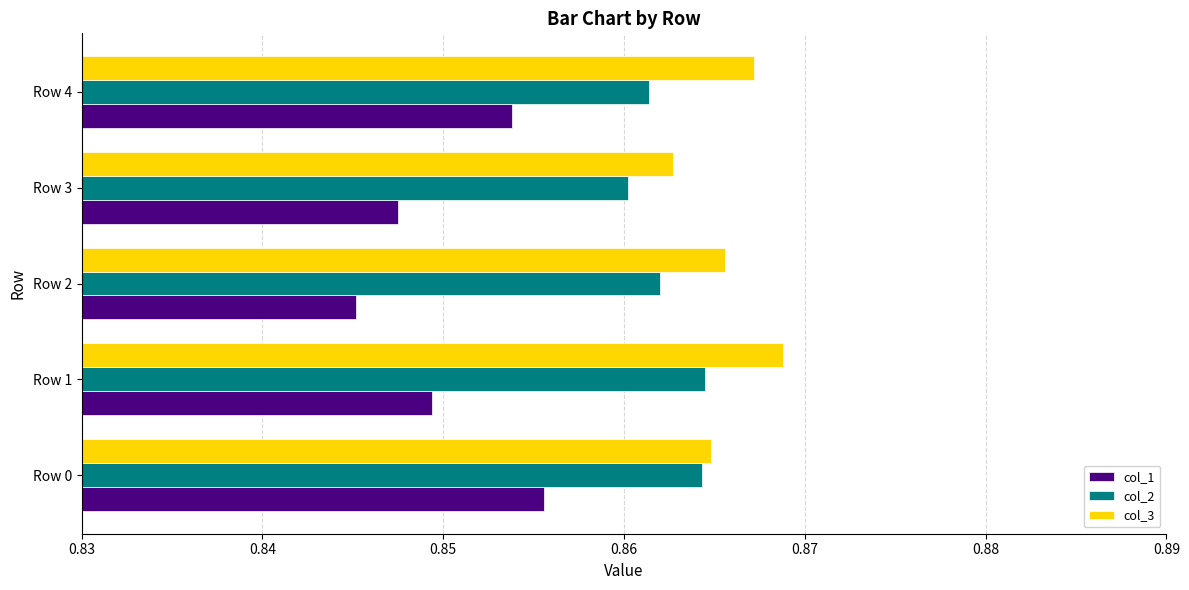

Which series has the largest total across all categories?

col_3